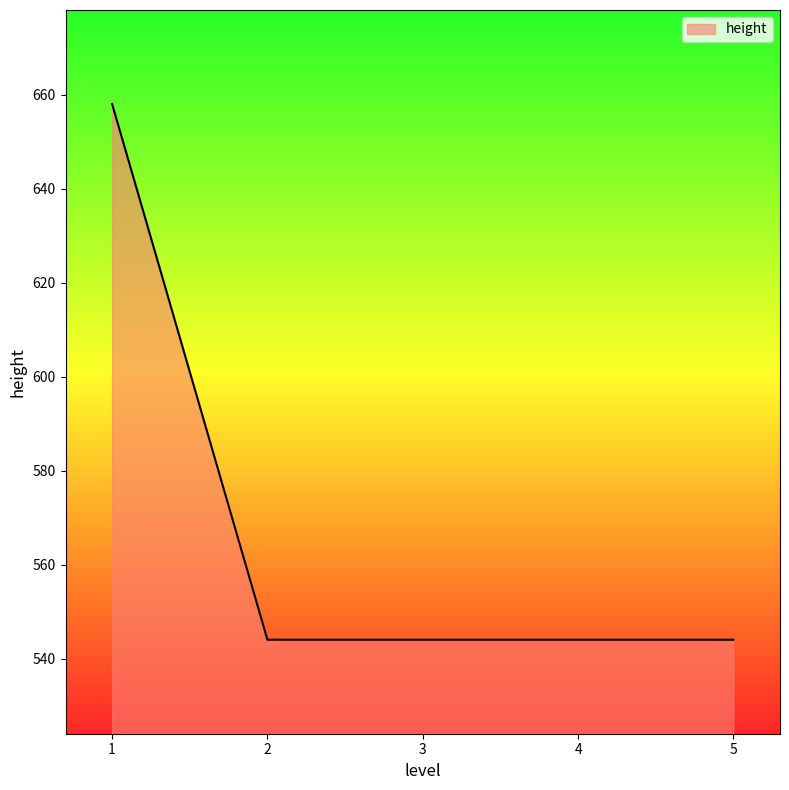

How many lines are shown in the chart?

1